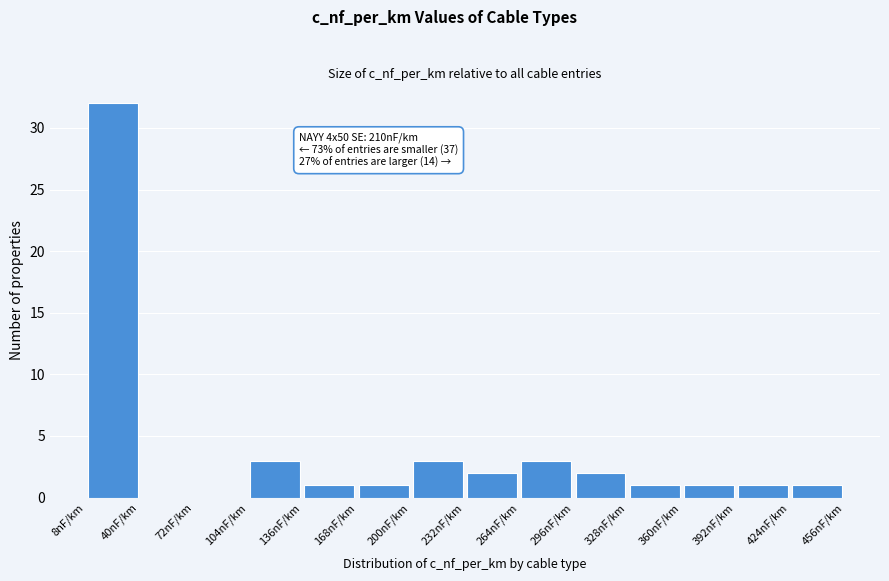

Which range on the x-axis has the tallest bar?

8 to 40